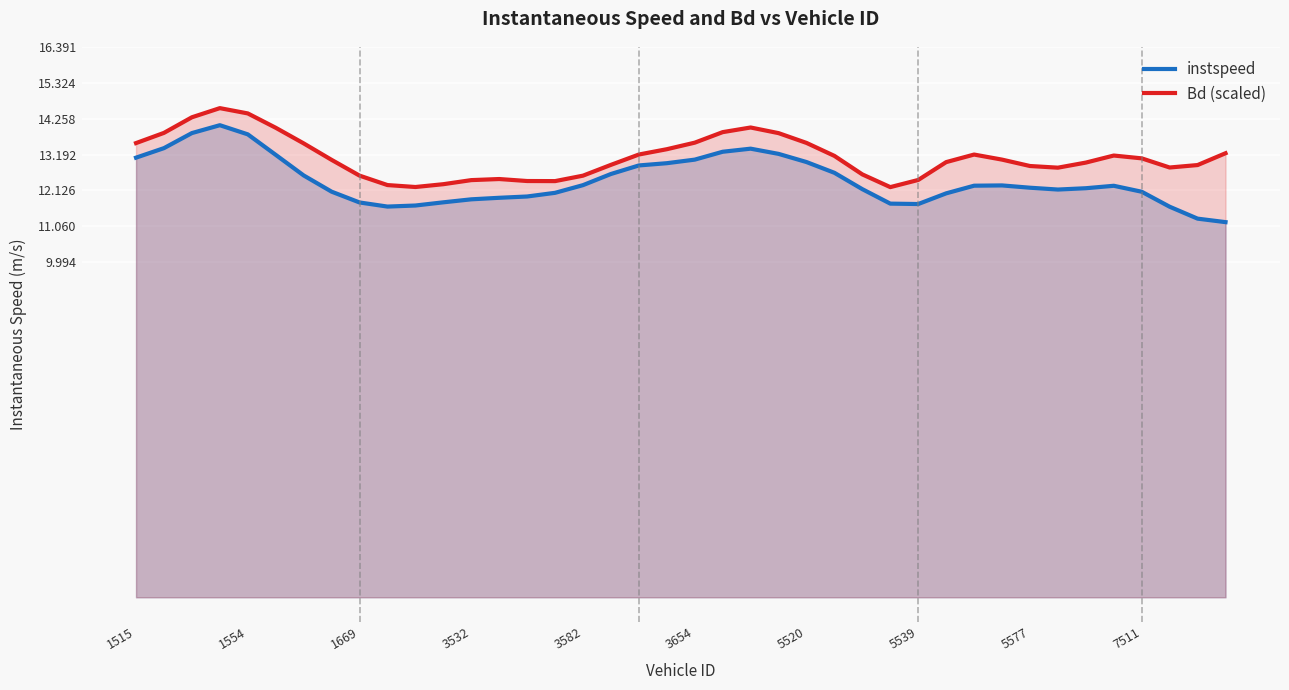

True or false: instspeed has a value of 6.1 at 1669.

False